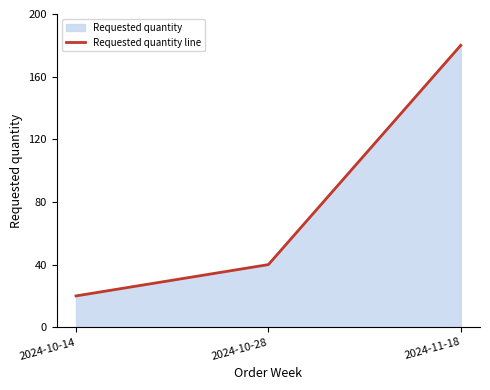

What is the sum of the values at 2024-10-14 and 2024-10-28?

60